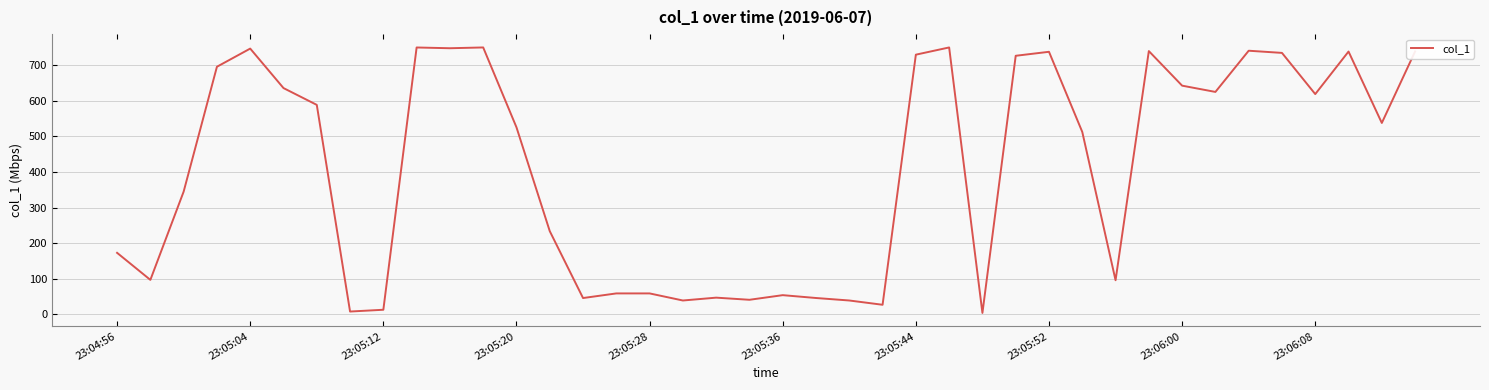

What is the sum of all values?

16434.1